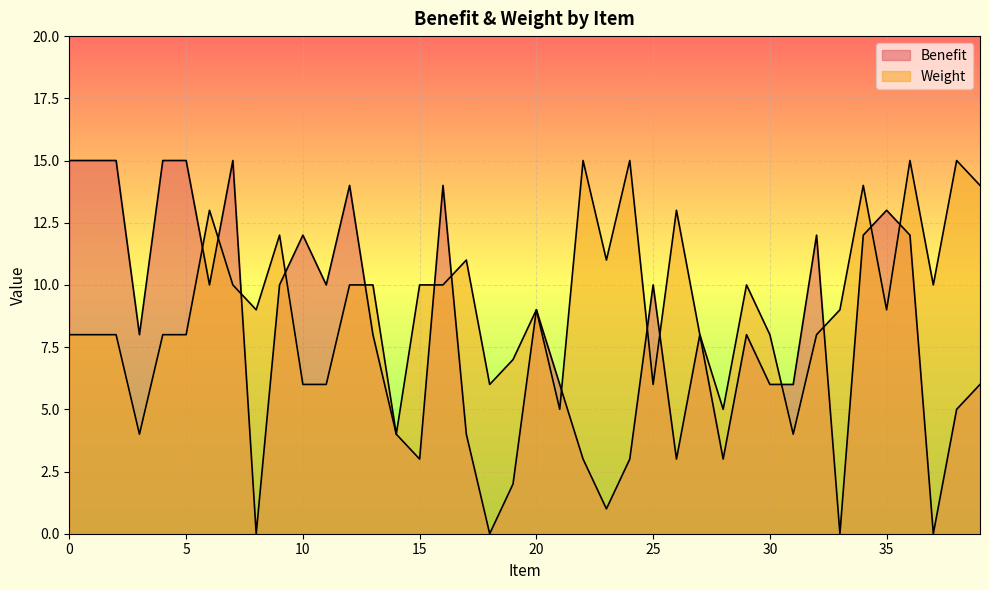

How many lines are shown in the chart?

2